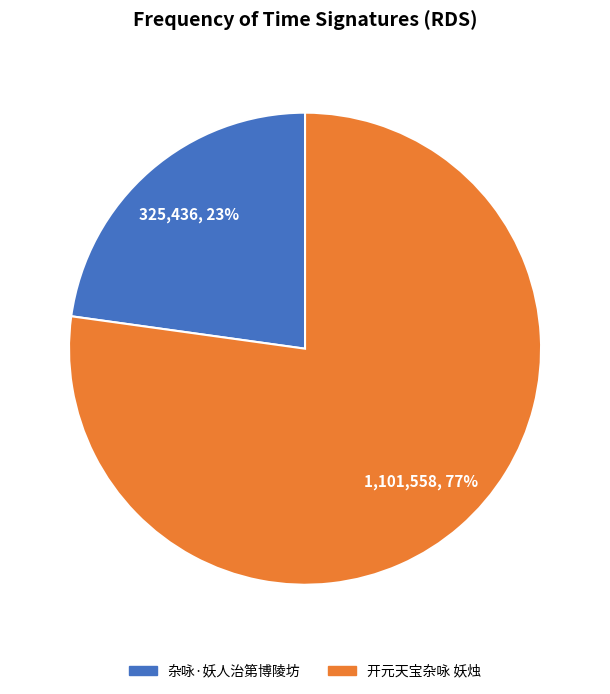

Which slice represents more than half of the pie?

开元天宝杂咏 妖烛